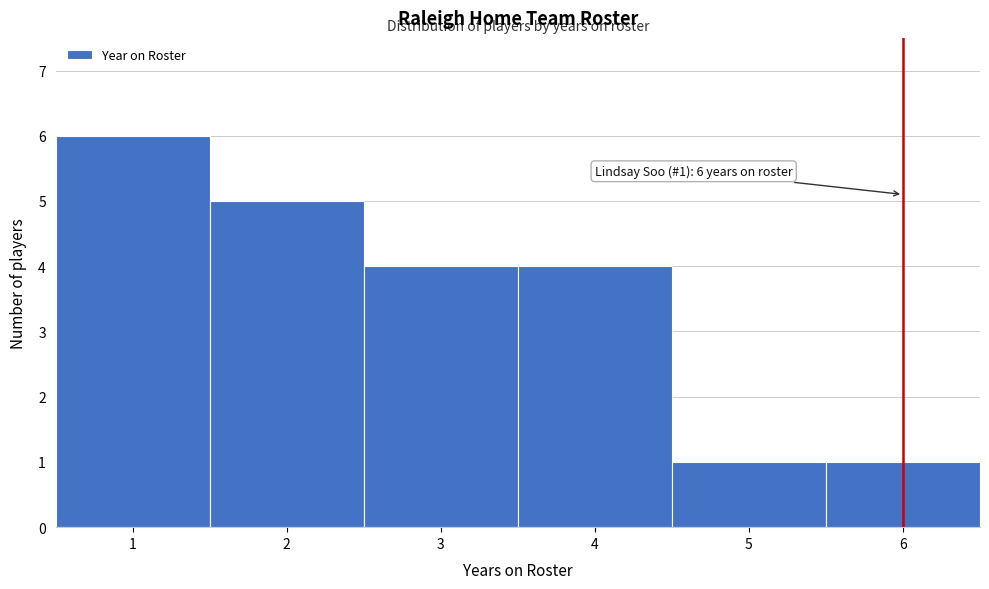

Over which range of the x-axis is the bar tallest?

0.5 to 1.5